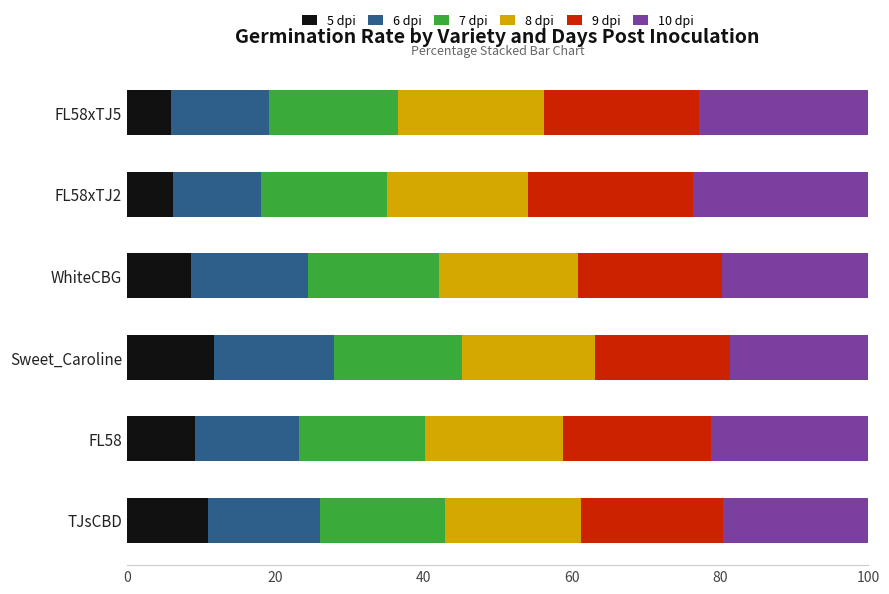

What is the total value across all series at FL58?

100.0